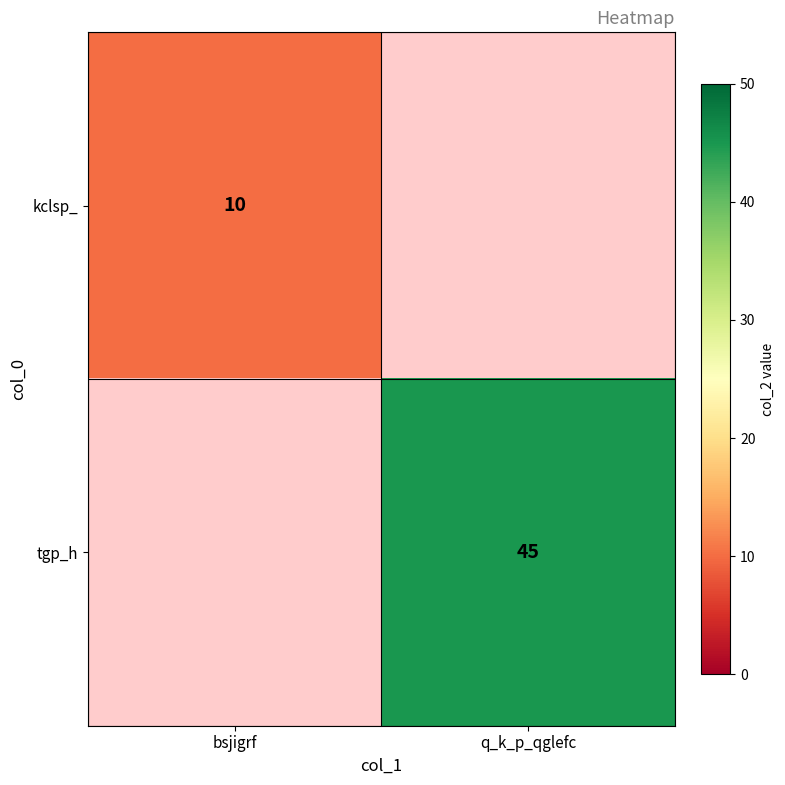

How many categories are shown in the chart?

2